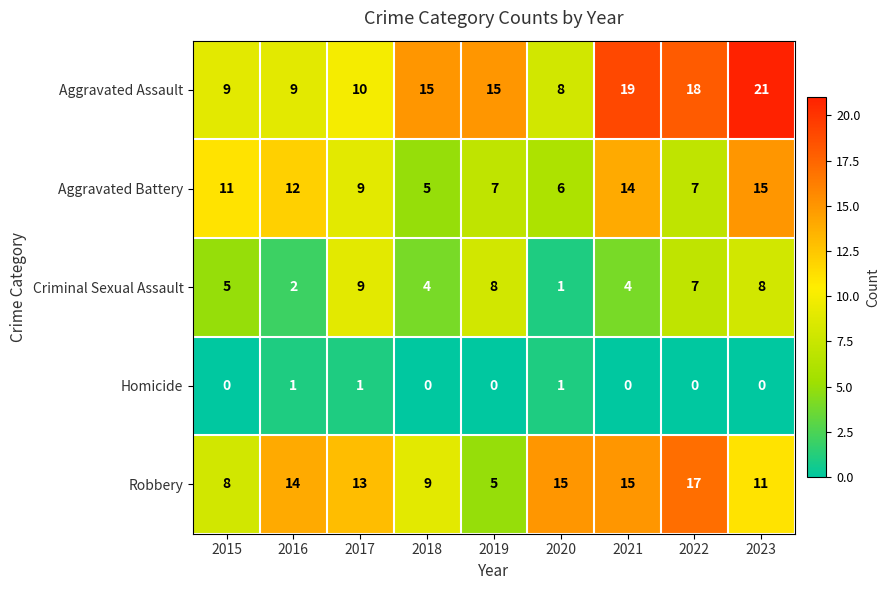

Which series has the largest total across all categories?

Aggravated Assault